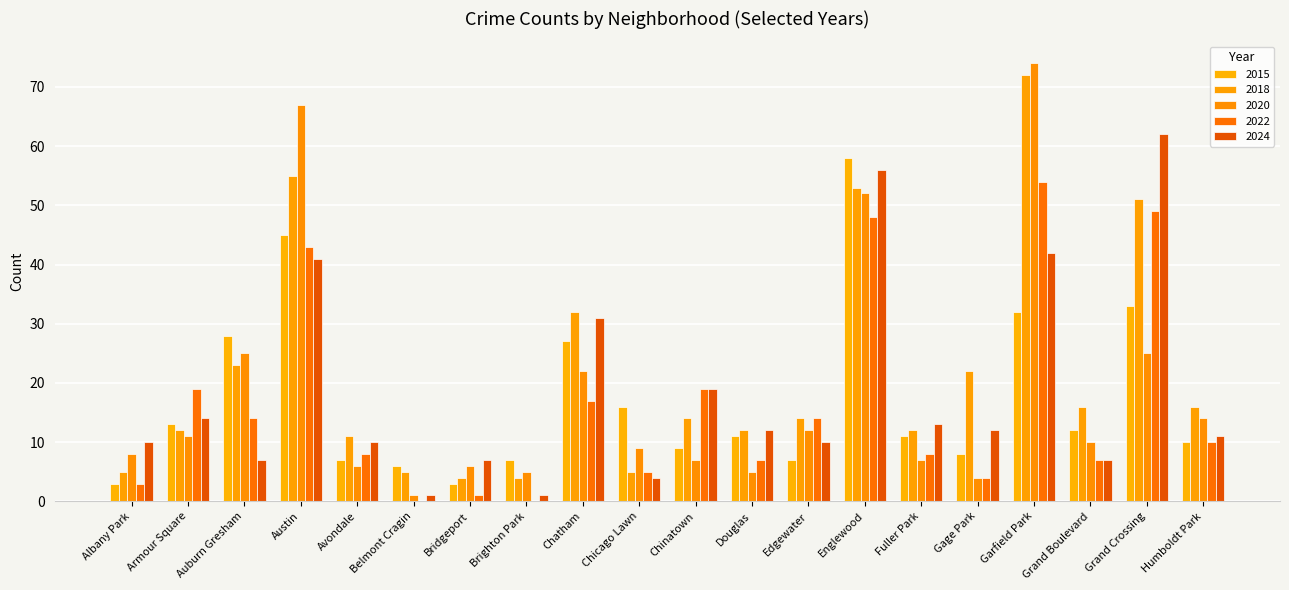

What is the average value of the 2015 series?

17